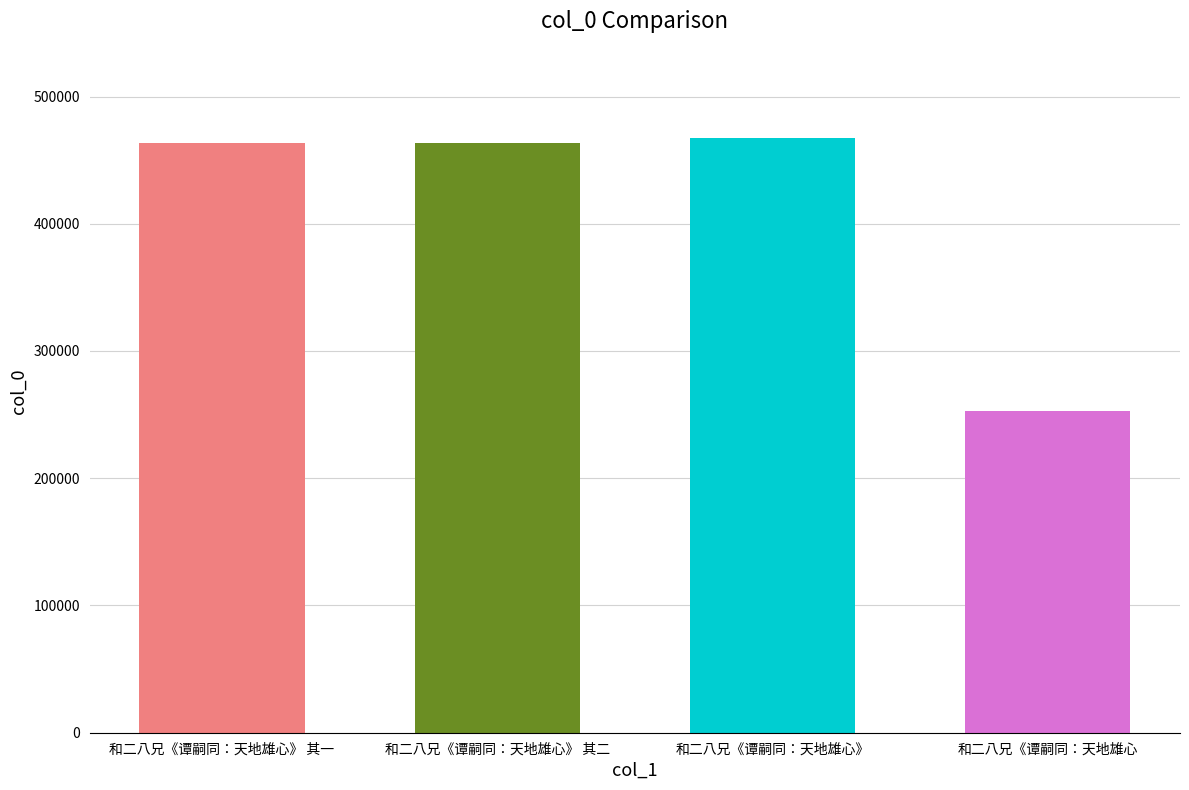

Approximately how many times larger is the value at 和二八兄《谭嗣同：天地雄心》 其二 compared to 和二八兄《谭嗣同：天地雄心》?

1.0